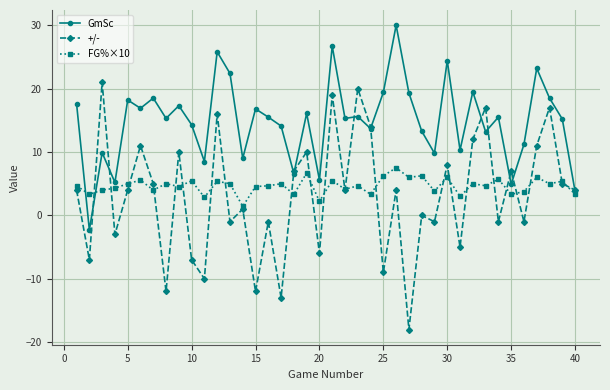

What is the value of the GmSc point at the 2nd from the left?

-2.3